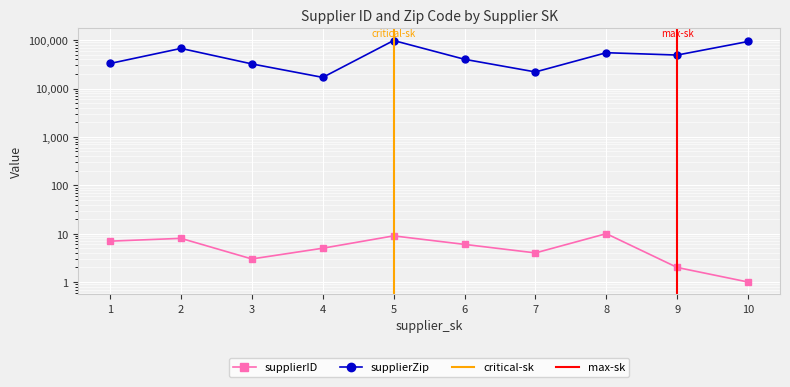

Between 6 and 8, which series saw the biggest shift?

supplierZip